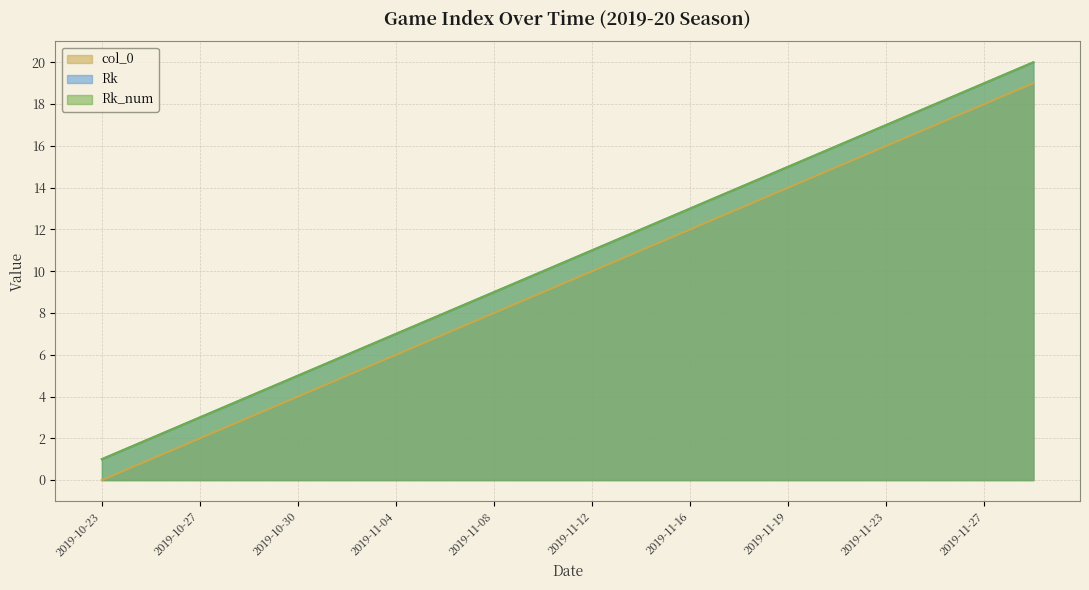

The value of Rk_num at 2019-11-13 is 12. True or false?

True